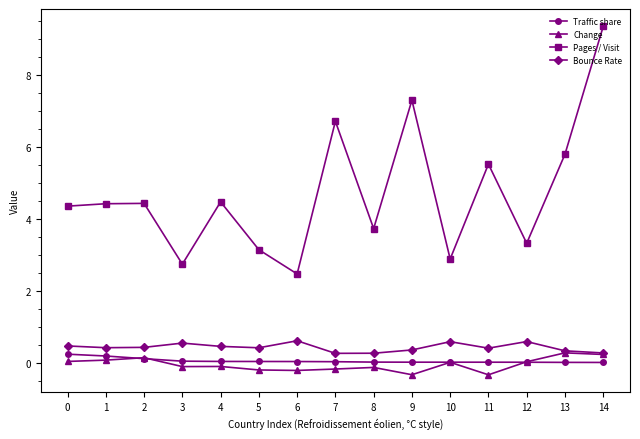

At how many categories does at least one series exceed 6?

3